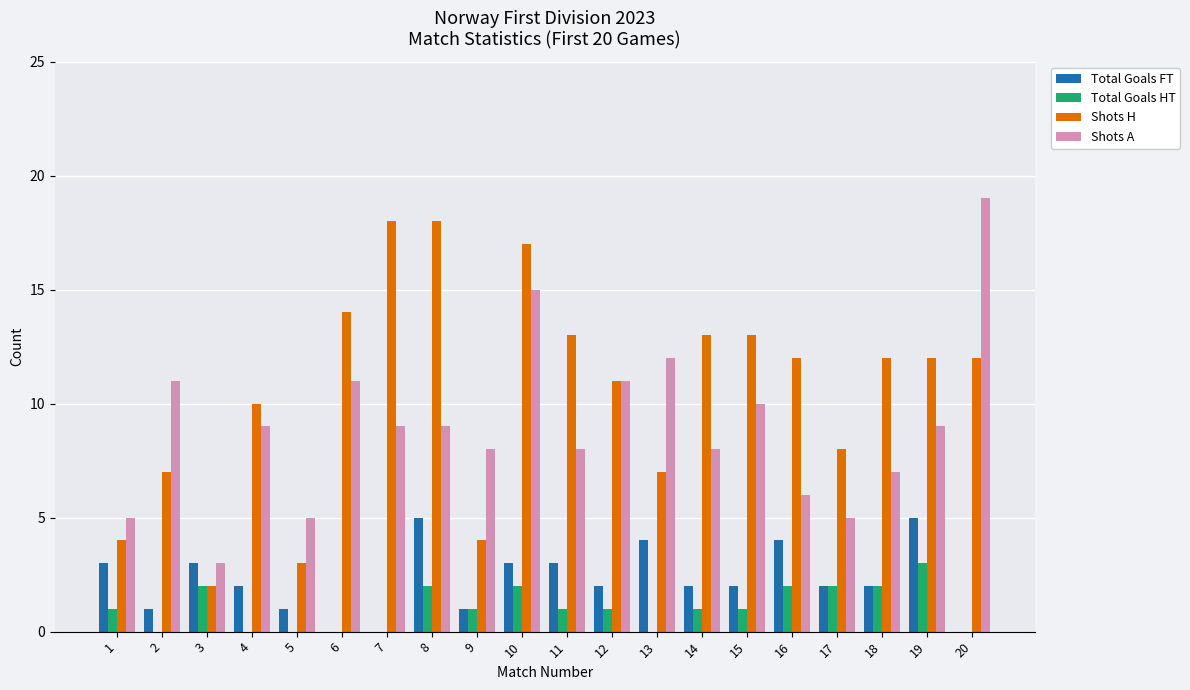

True or false: Total Goals FT has a value of 6 at 13.

False